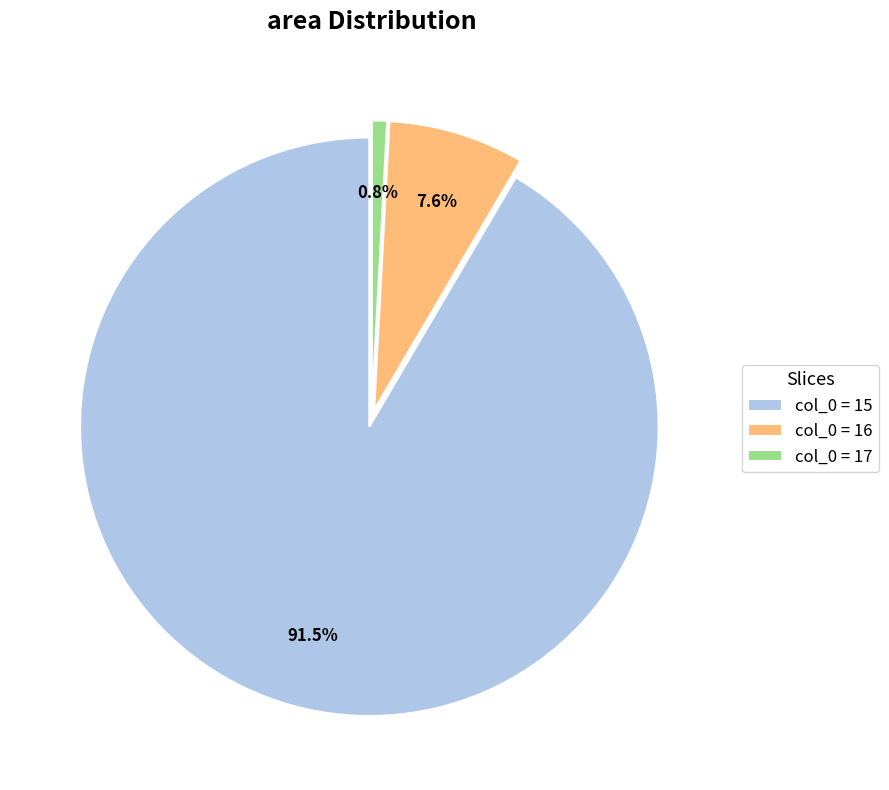

Rank the categories by value from highest to lowest.

col_0 = 15, col_0 = 16, col_0 = 17